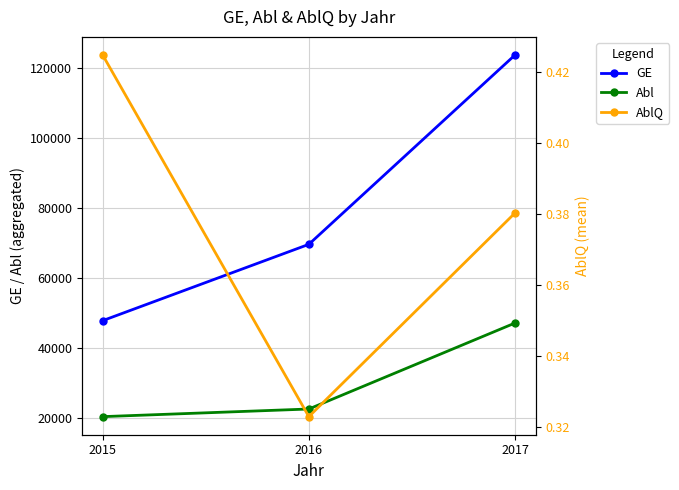

List the labels in order of GE value, smallest first.

2015, 2016, 2017